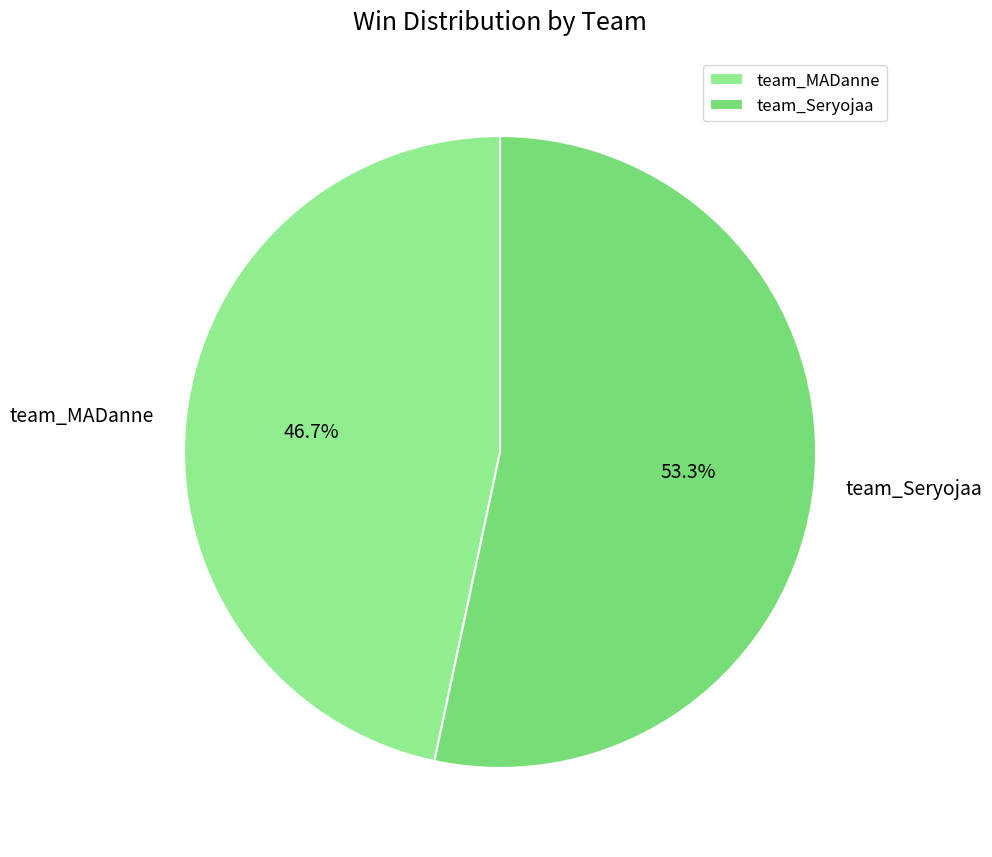

Does team_Seryojaa account for over 50% of the chart?

Yes